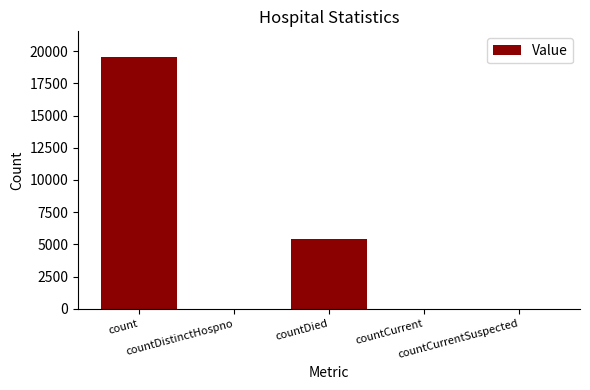

What is the sum of all values?

25025